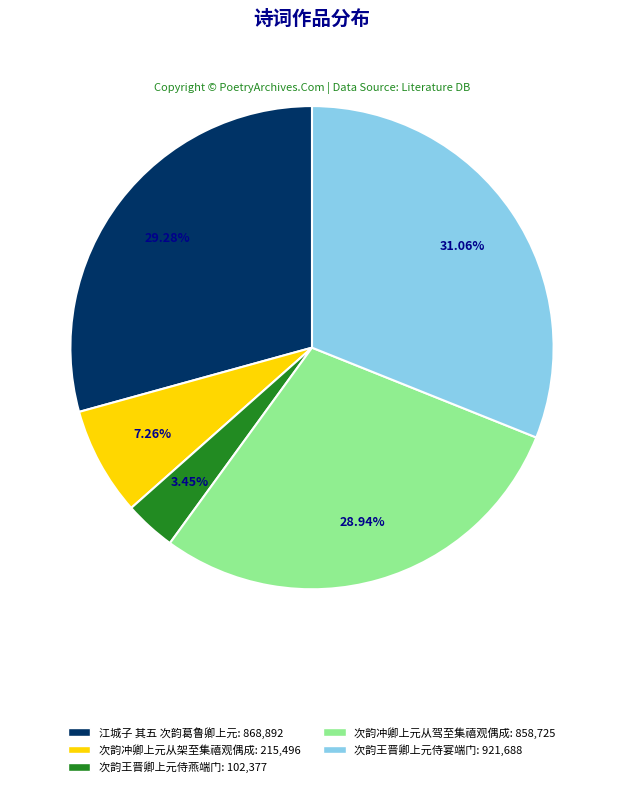

To the nearest percent, what portion does 次韵冲卿上元从驾至集禧观偶成 represent?

29%